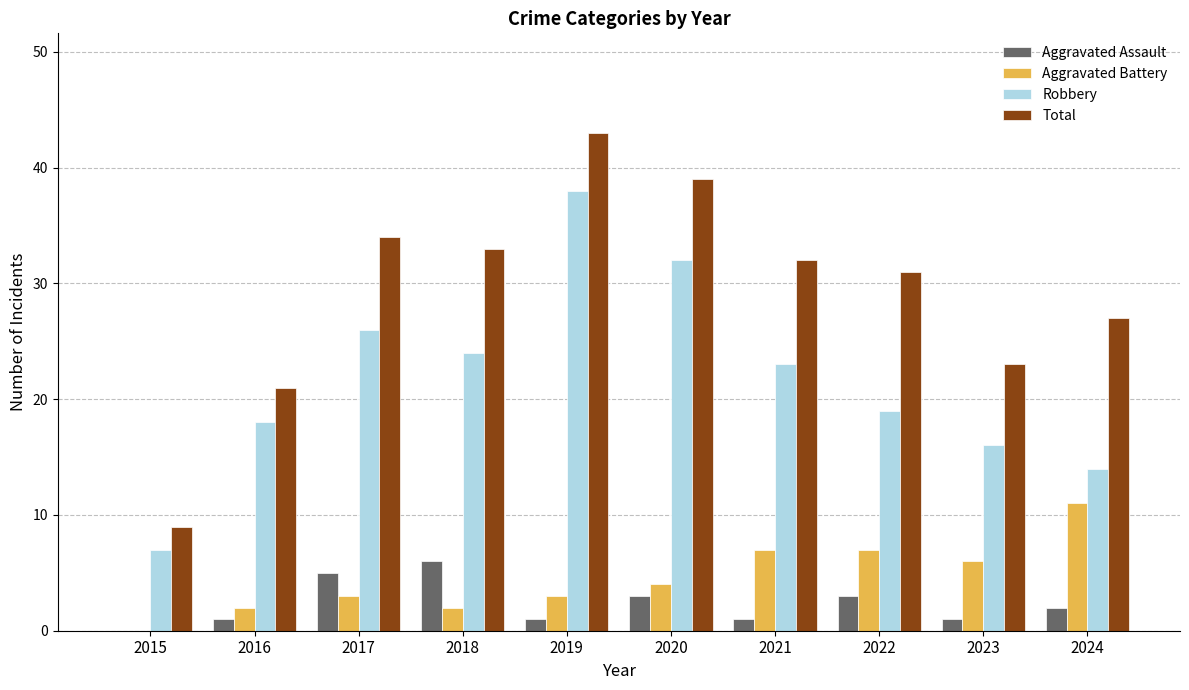

Reading left to right, transcribe all the data shown in this chart.

Aggravated Assault: 2015=0	2016=1	2017=5	2018=6	2019=1	2020=3	2021=1	2022=3	2023=1	2024=2
Aggravated Battery: 2015=0	2016=2	2017=3	2018=2	2019=3	2020=4	2021=7	2022=7	2023=6	2024=11
Robbery: 2015=7	2016=18	2017=26	2018=24	2019=38	2020=32	2021=23	2022=19	2023=16	2024=14
Total: 2015=9	2016=21	2017=34	2018=33	2019=43	2020=39	2021=32	2022=31	2023=23	2024=27